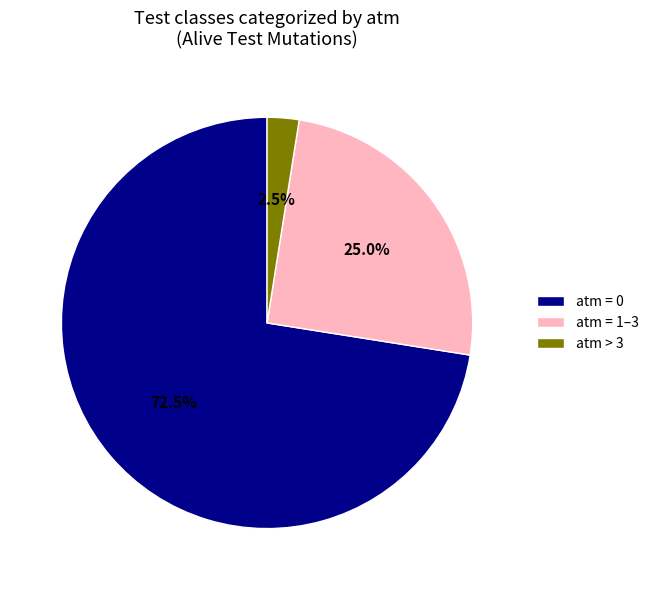

Rank the categories by value from highest to lowest.

atm = 0, atm = 1–3, atm > 3